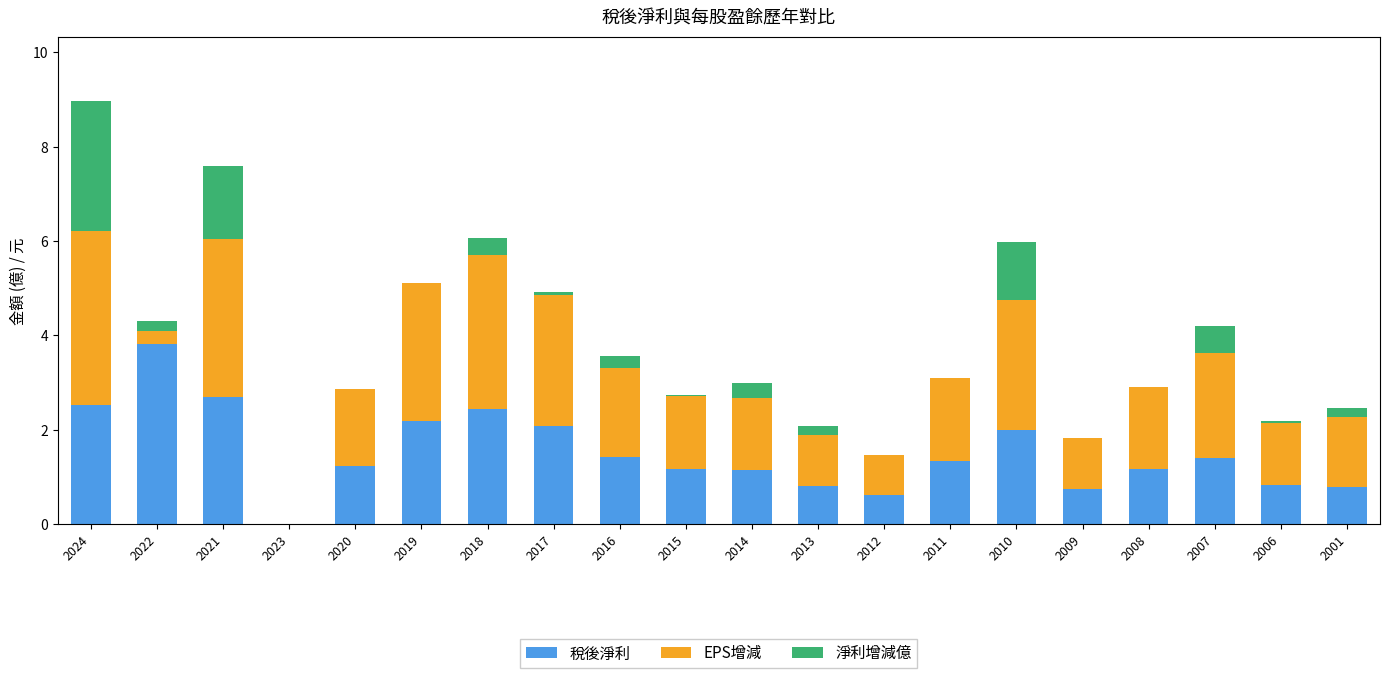

Count the number of categories in the chart.

20